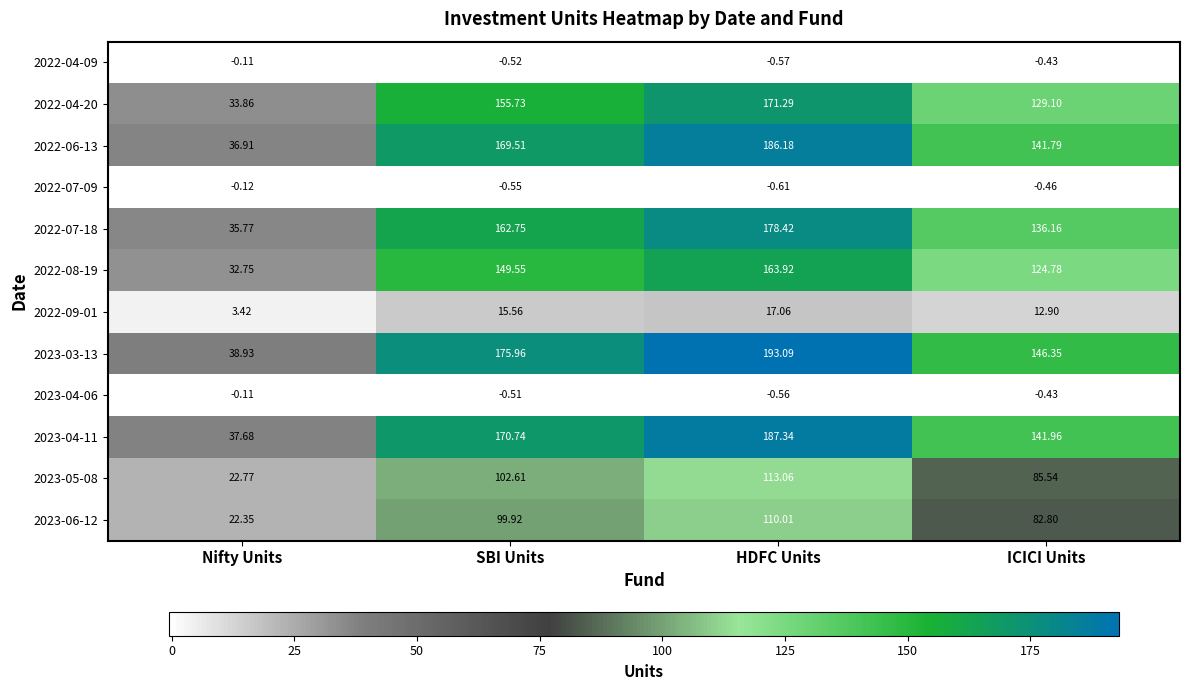

Where does the 2022-09-01 series first go above 15?

SBI Units